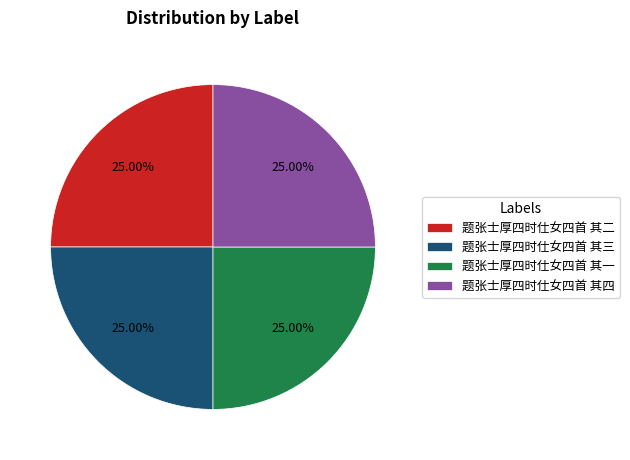

The 题张士厚四时仕女四首 其三 slice represents 25% of the pie. True or false?

True